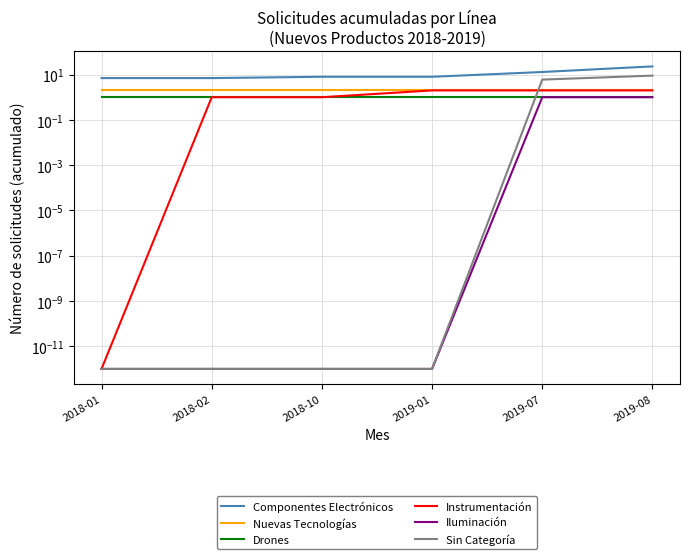

Reading left to right, extract all data points from this chart.

Componentes Electrónicos: 2018-01=7.0	2018-02=7.0	2018-10=8.0	2019-01=8.0	2019-07=13.0	2019-08=23.0
Nuevas Tecnologías: 2018-01=2.0	2018-02=2.0	2018-10=2.0	2019-01=2.0	2019-07=2.0	2019-08=2.0
Drones: 2018-01=1.0	2018-02=1.0	2018-10=1.0	2019-01=1.0	2019-07=1.0	2019-08=1.0
Instrumentación: 2018-01=0.0	2018-02=1.0	2018-10=1.0	2019-01=2.0	2019-07=2.0	2019-08=2.0
Iluminación: 2018-01=0.0	2018-02=0.0	2018-10=0.0	2019-01=0.0	2019-07=1.0	2019-08=1.0
Sin Categoría: 2018-01=0.0	2018-02=0.0	2018-10=0.0	2019-01=0.0	2019-07=6.0	2019-08=9.0